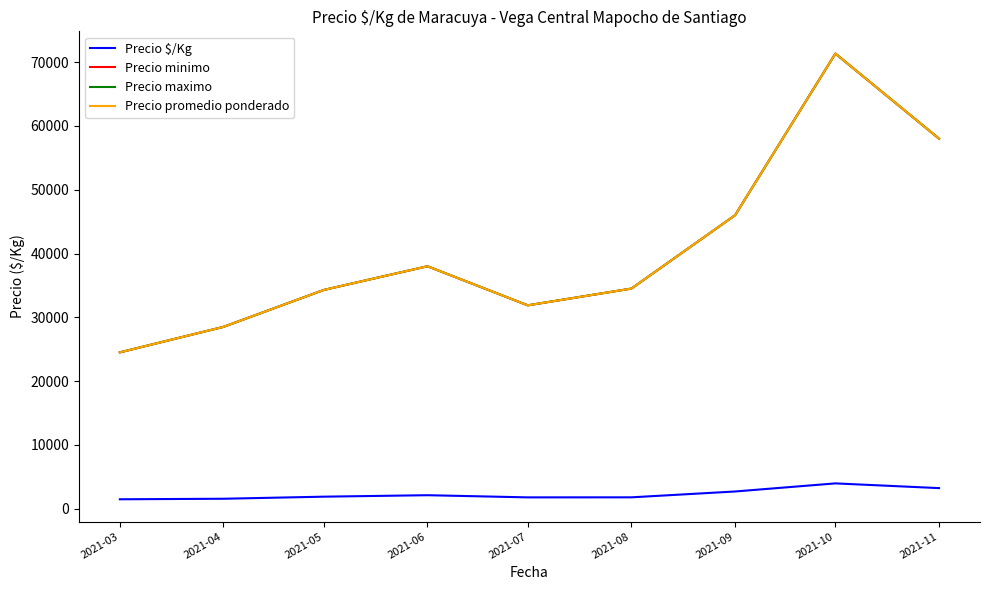

Does the chart have visible grid lines?

No